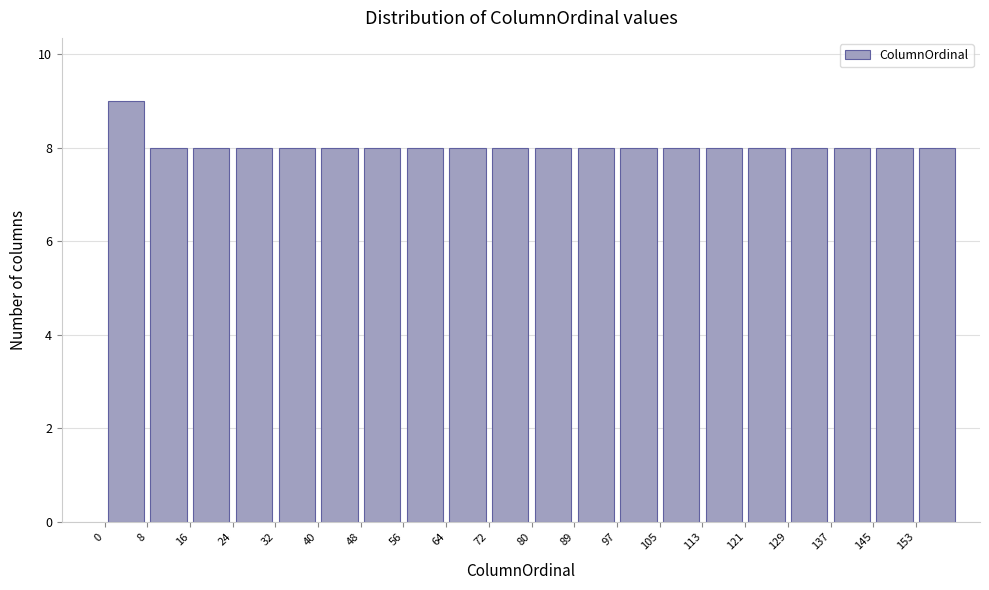

Reading left to right, list every bar in this chart as the range it spans on the x-axis followed by its height. Neither the bar edges nor the heights are printed on the chart, so give them approximately, as read against the axes.

0 to 8: 9
8 to 16: 8
16 to 24: 8
24 to 32: 8
32 to 40: 8
40 to 48: 8
48 to 56: 8
56 to 64: 8
64 to 72: 8
72 to 81: 8
81 to 89: 8
89 to 97: 8
97 to 105: 8
105 to 113: 8
113 to 121: 8
121 to 129: 8
129 to 137: 8
137 to 145: 8
145 to 153: 8
153 to 161: 8